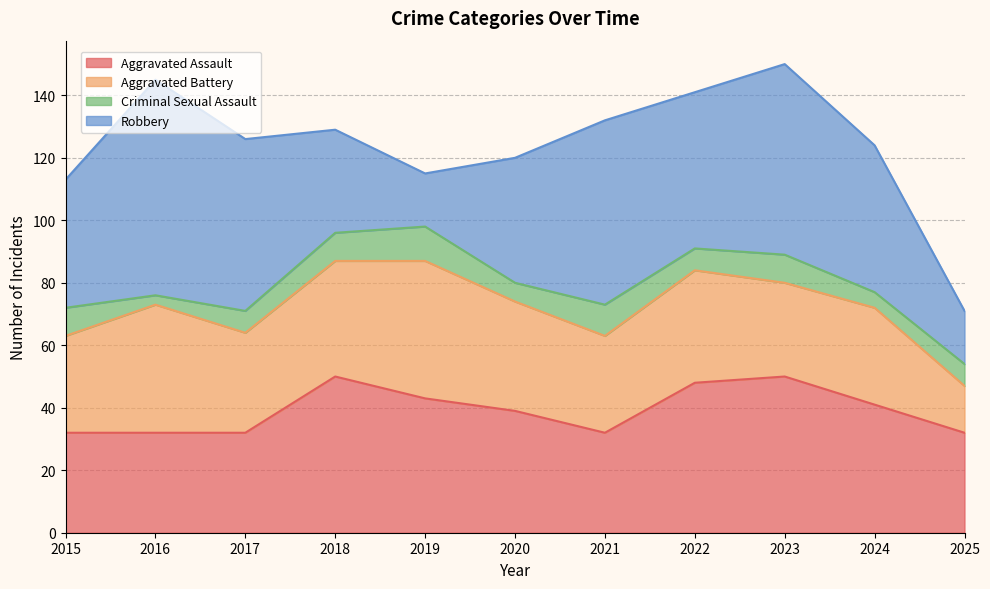

What is the value of the Criminal Sexual Assault point at the 1st from the left?

9